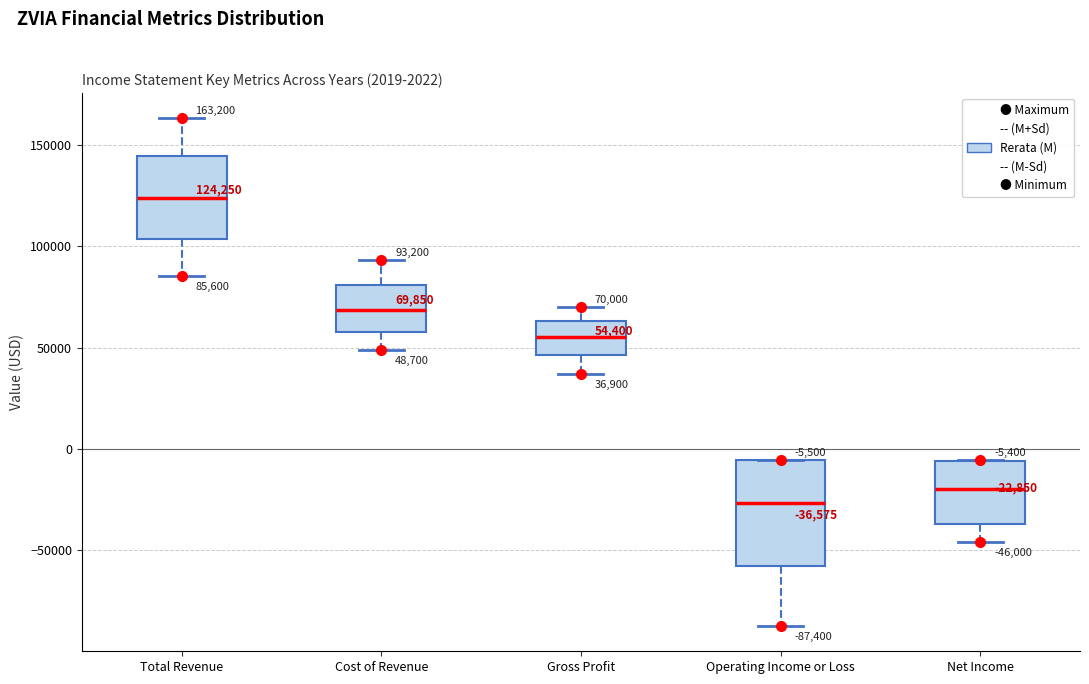

Which box is the tallest, from its lower edge to its upper edge?

Operating Income or Loss